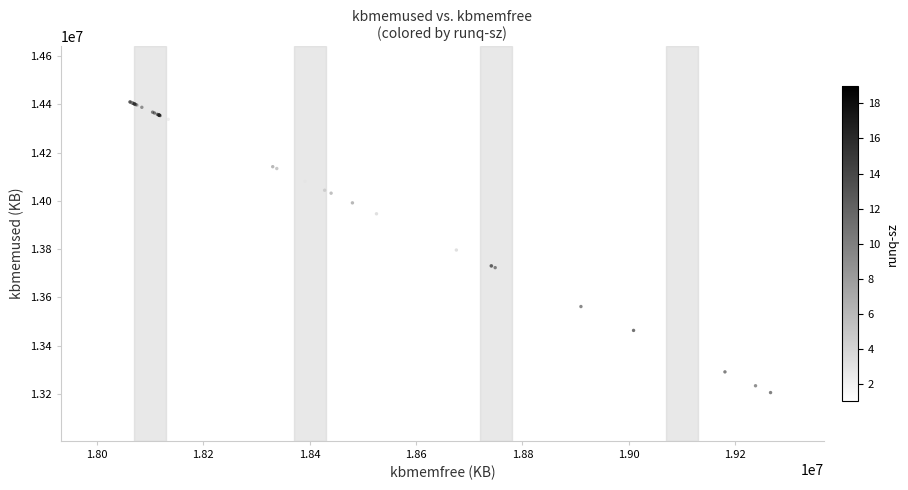

What Y value in the scatter plot is closest to 13822556?

13796160